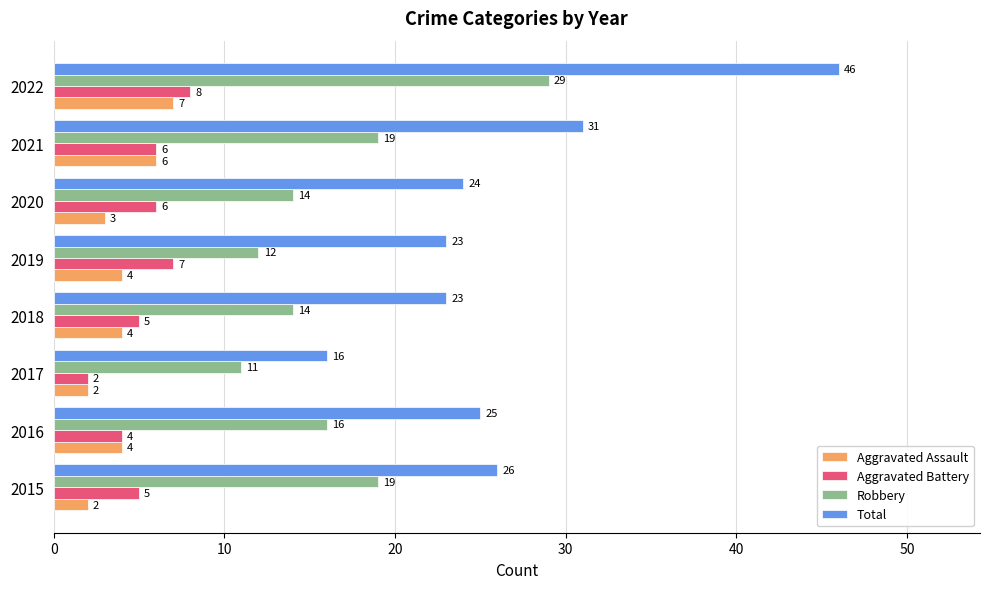

At how many categories does at least one series exceed 20?

7